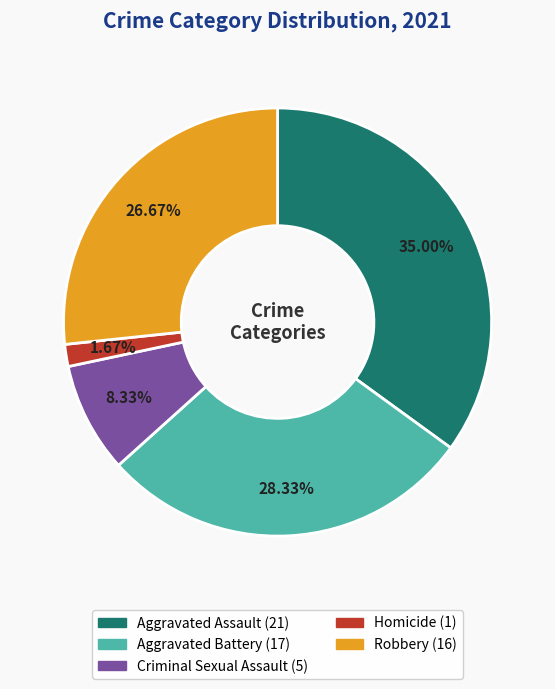

Count the number of slices in the pie.

5